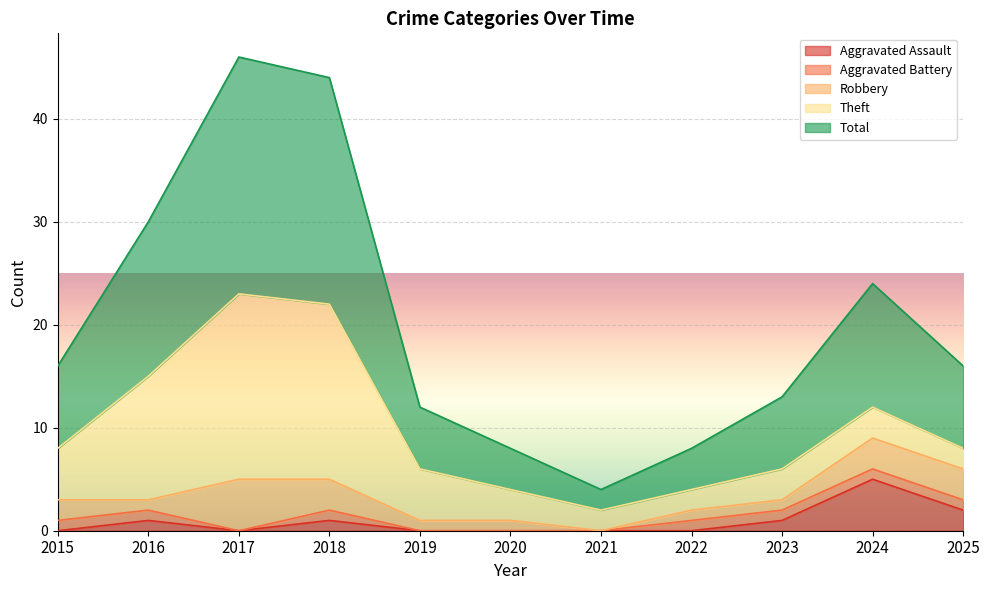

Where does the Theft series first go above 3?

2015